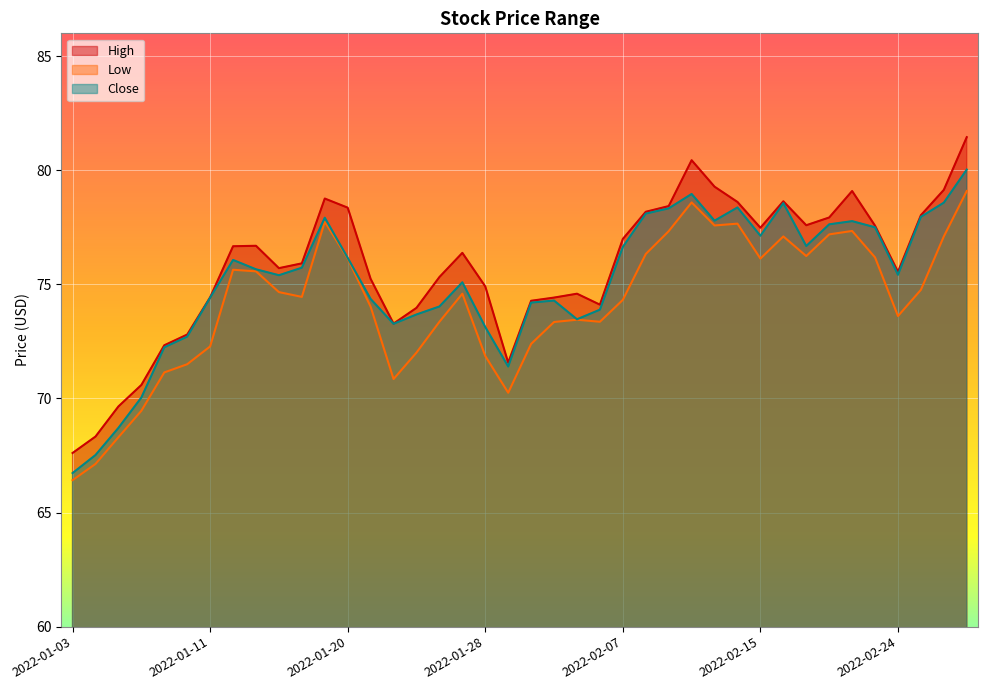

What is the sum of all Close values?

3005.6